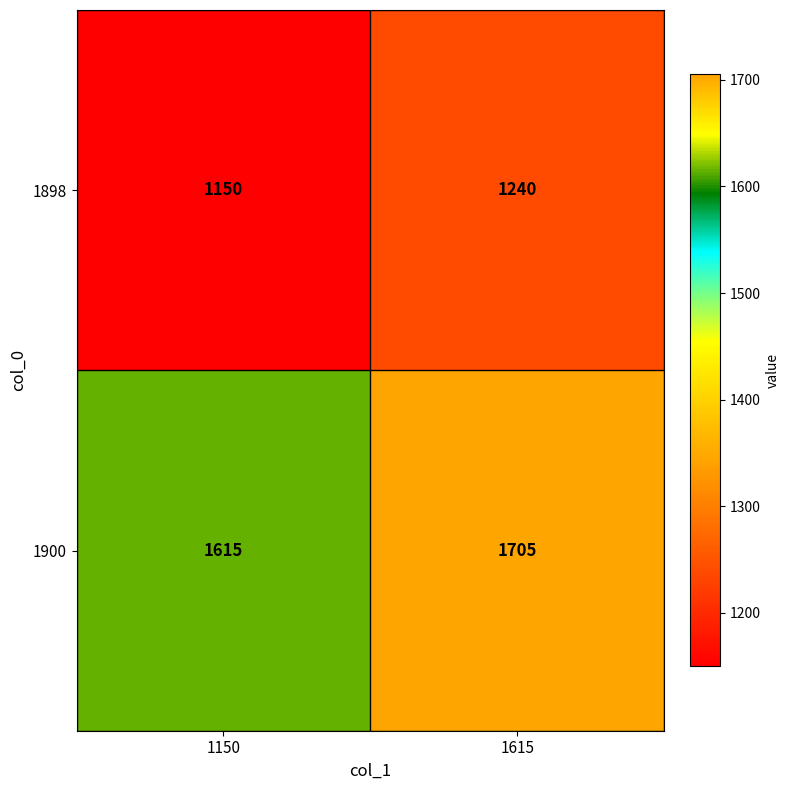

Where is 1898 nearest to the value 1195?

1150